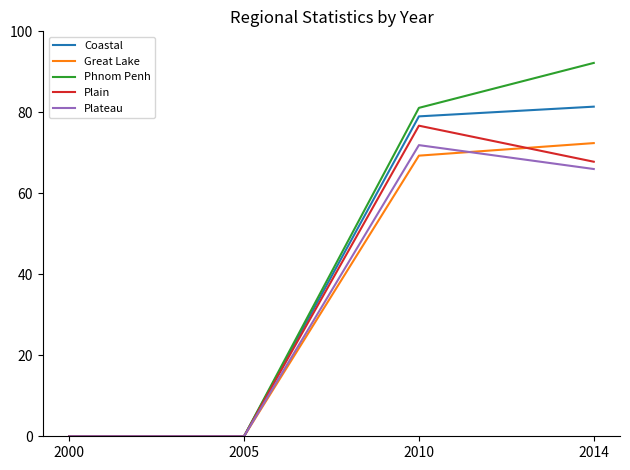

At which label is Coastal closest to 40?

2010